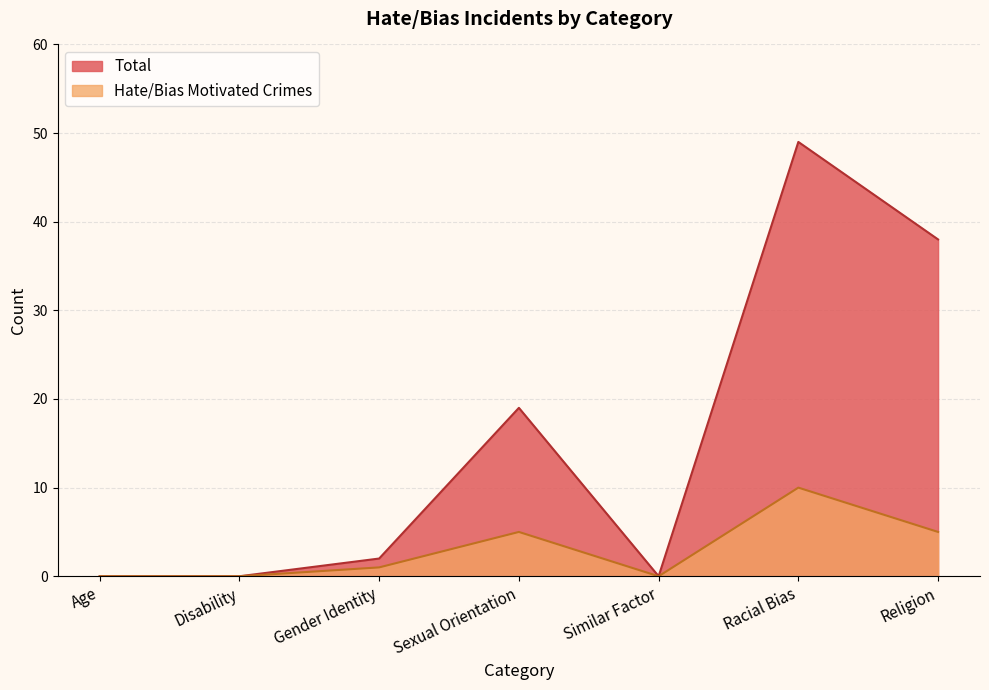

Reading right to left, extract all data points from this chart.

Total: Religion=38	Racial Bias=49	Similar Factor=0	Sexual Orientation=19	Gender Identity=2	Disability=0	Age=0
Hate/Bias Motivated Crimes: Religion=5	Racial Bias=10	Similar Factor=0	Sexual Orientation=5	Gender Identity=1	Disability=0	Age=0